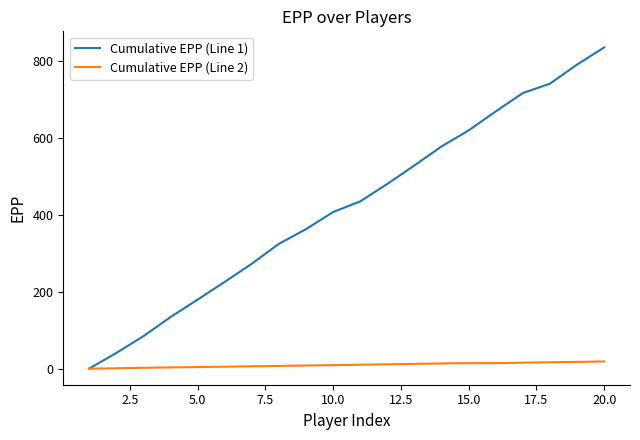

Rank the series by their maximum value, from lowest to highest.

Cumulative EPP (Line 2), Cumulative EPP (Line 1)